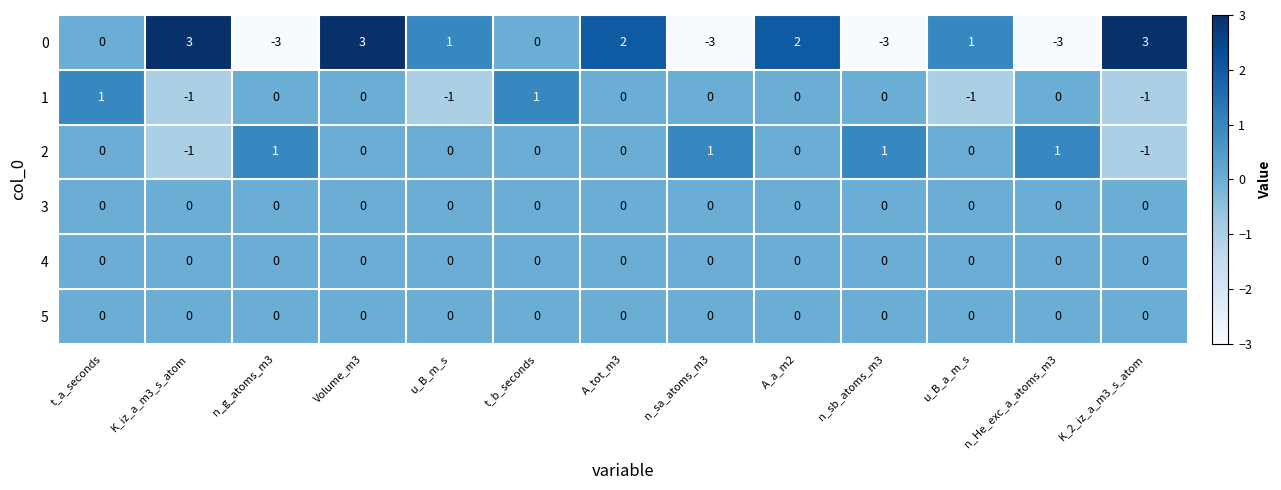

What is the total value across all series at t_b_seconds?

1